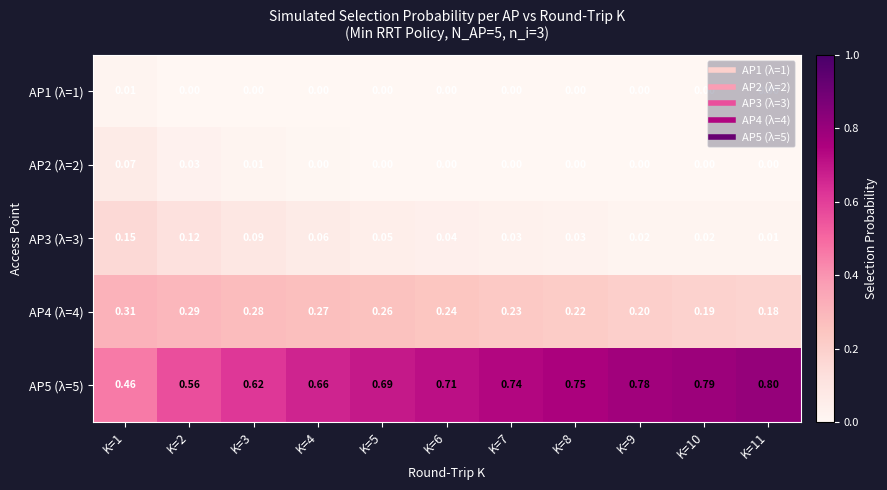

Which label corresponds to the largest value in the chart?

K=11